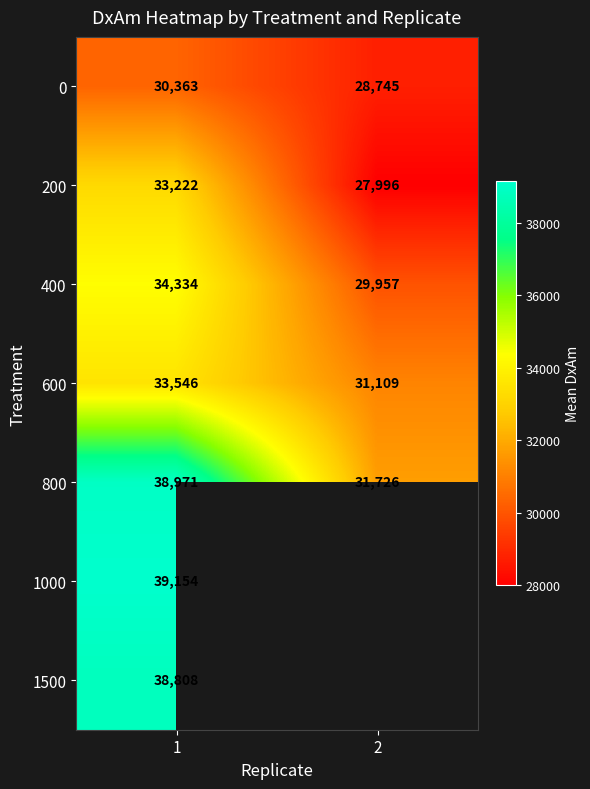

Is it true that 0 equals 12762.0 at 1?

False